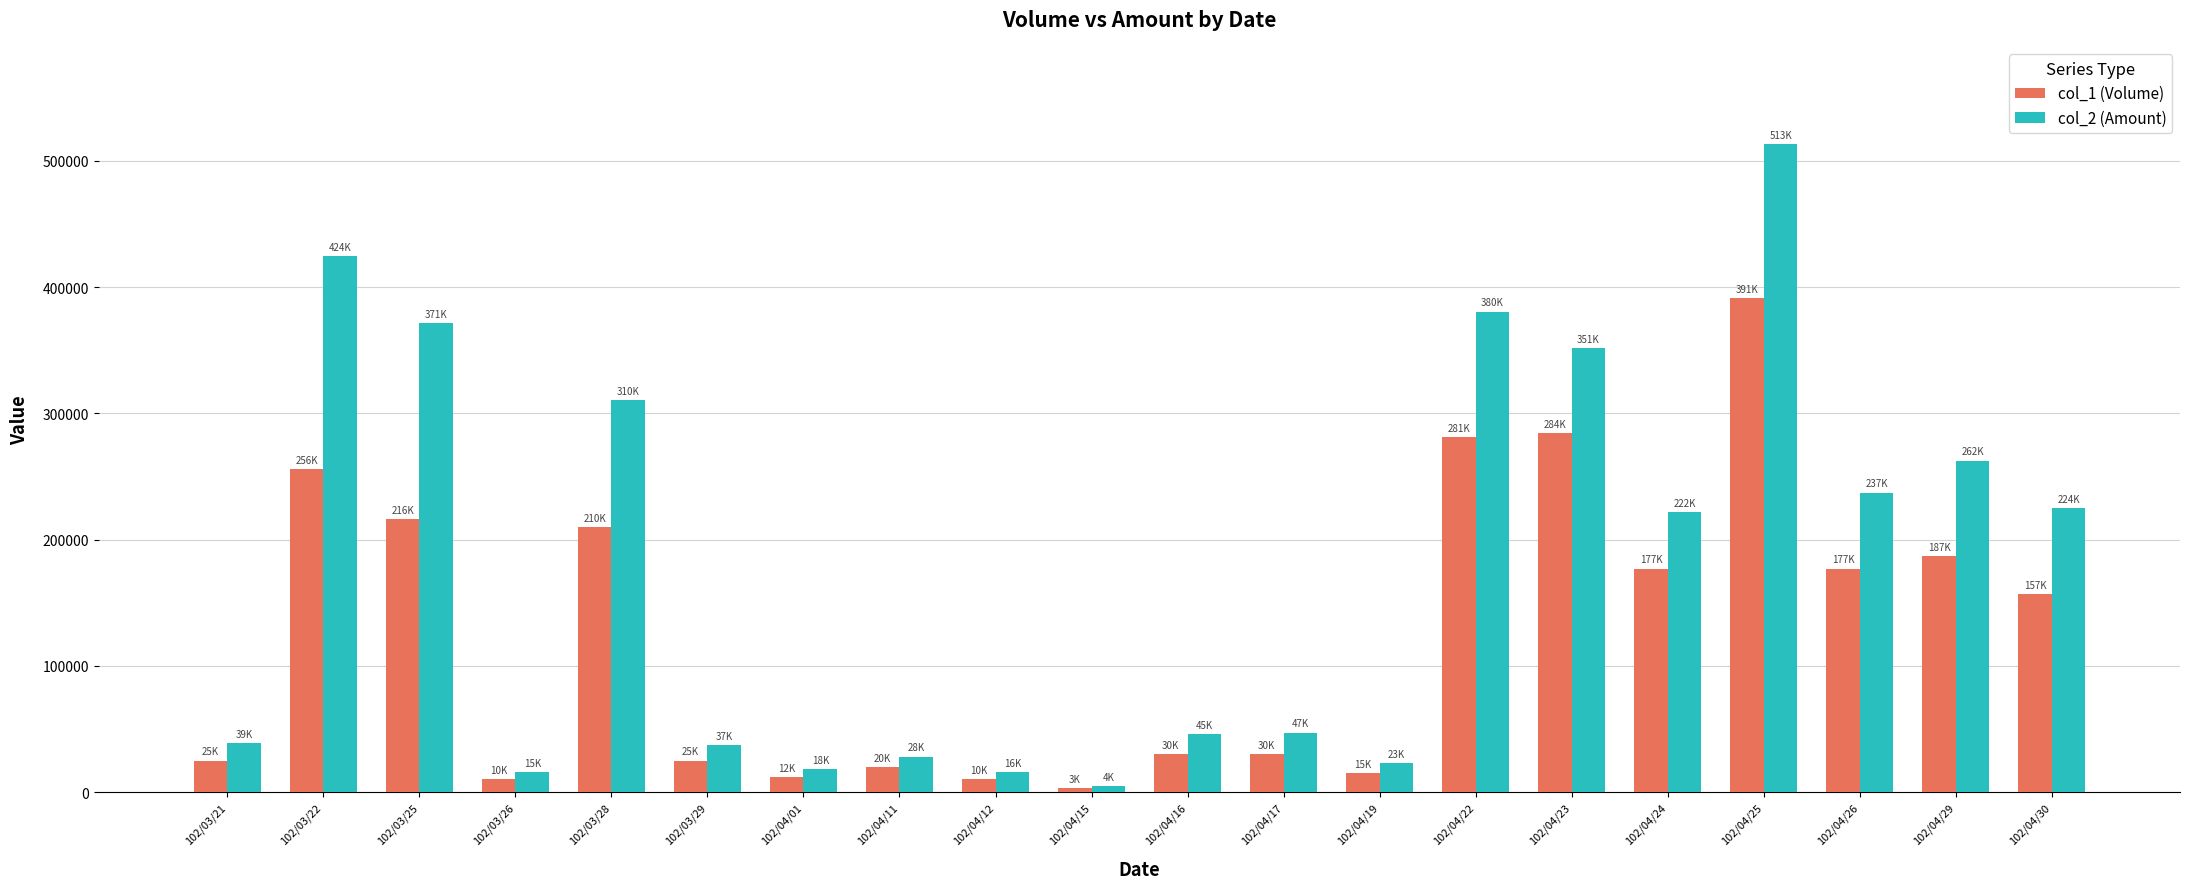

Is it true that col_1 (Volume) equals 177000 at 102/04/26?

True